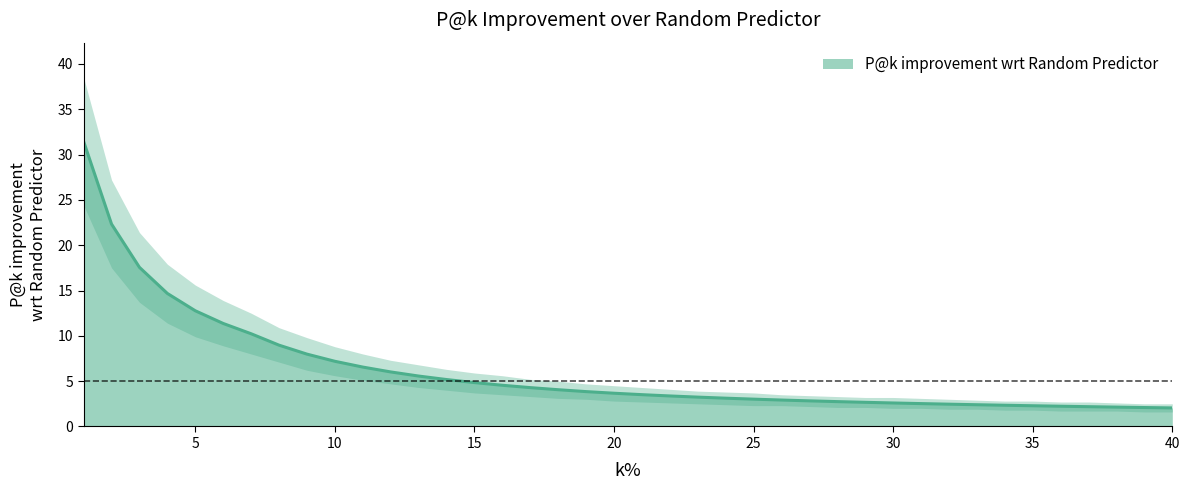

At which label is the value closest to 16?

4